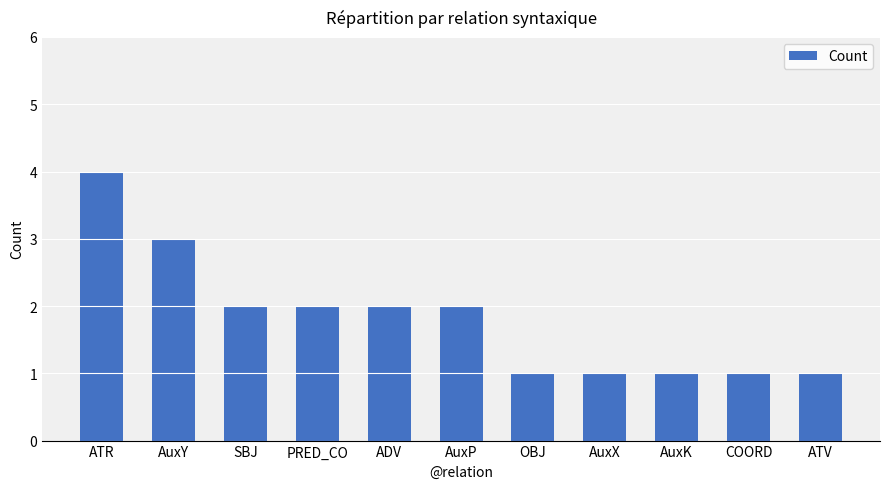

What is the label of the 5th bar from the left?

ADV